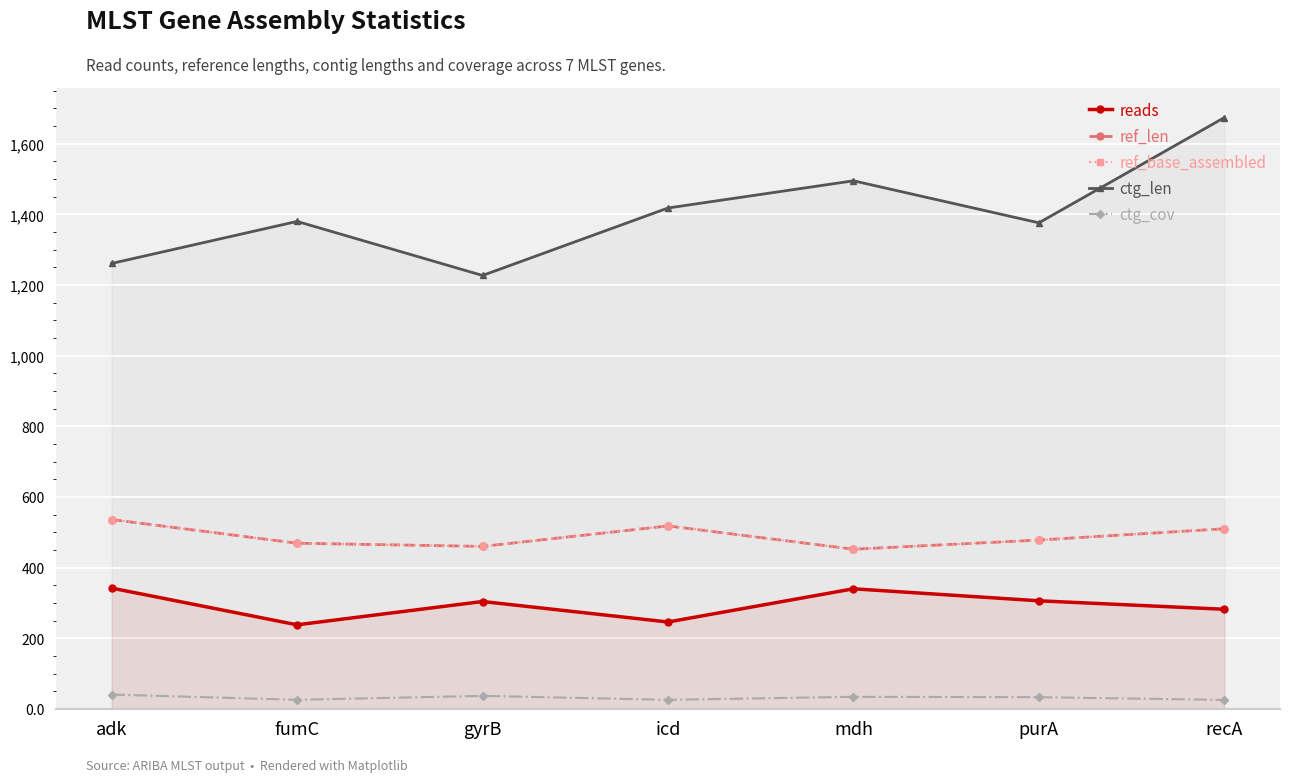

At how many categories does at least one series exceed 976?

7